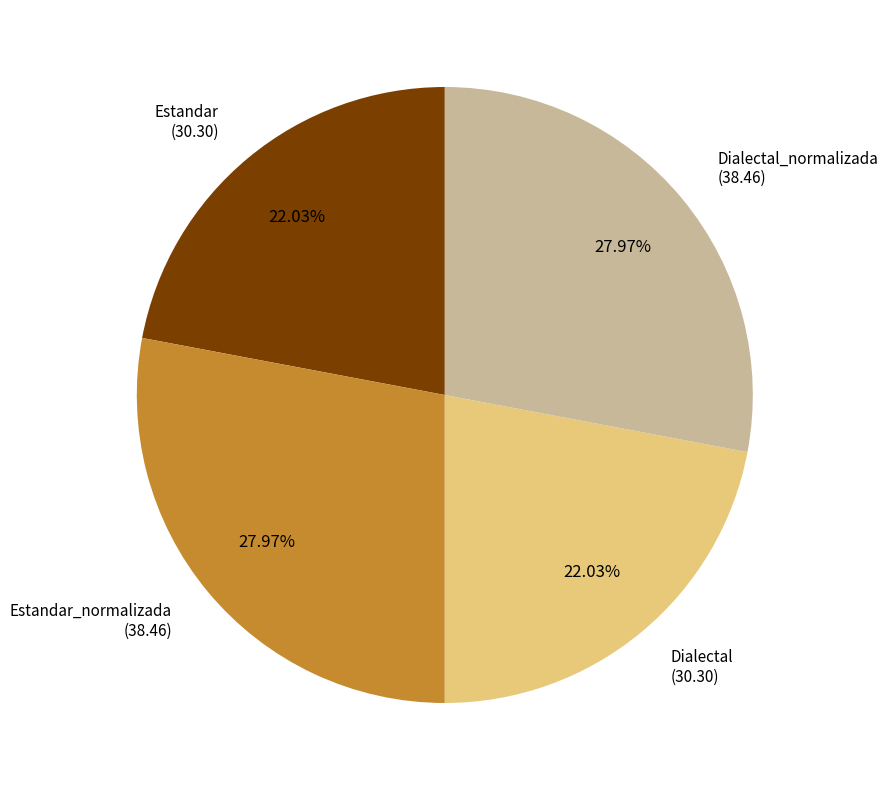

Count the number of slices in the pie.

4